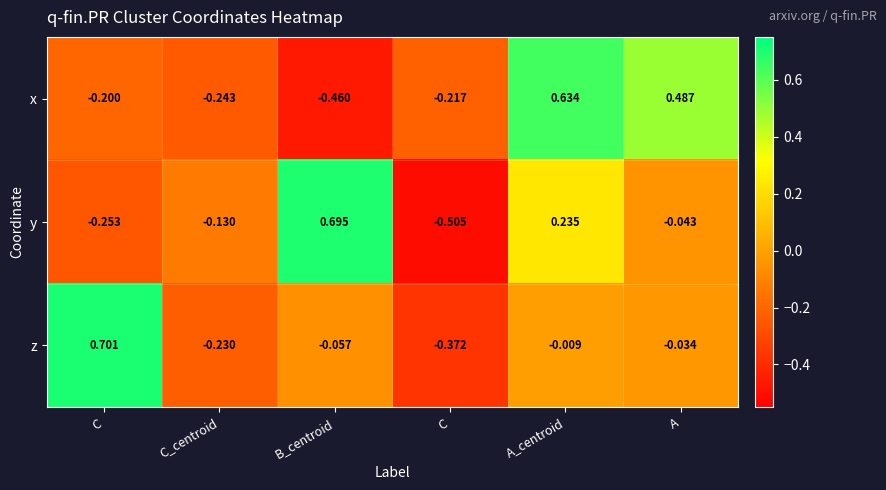

At which category is the sum across all series the highest?

A_centroid